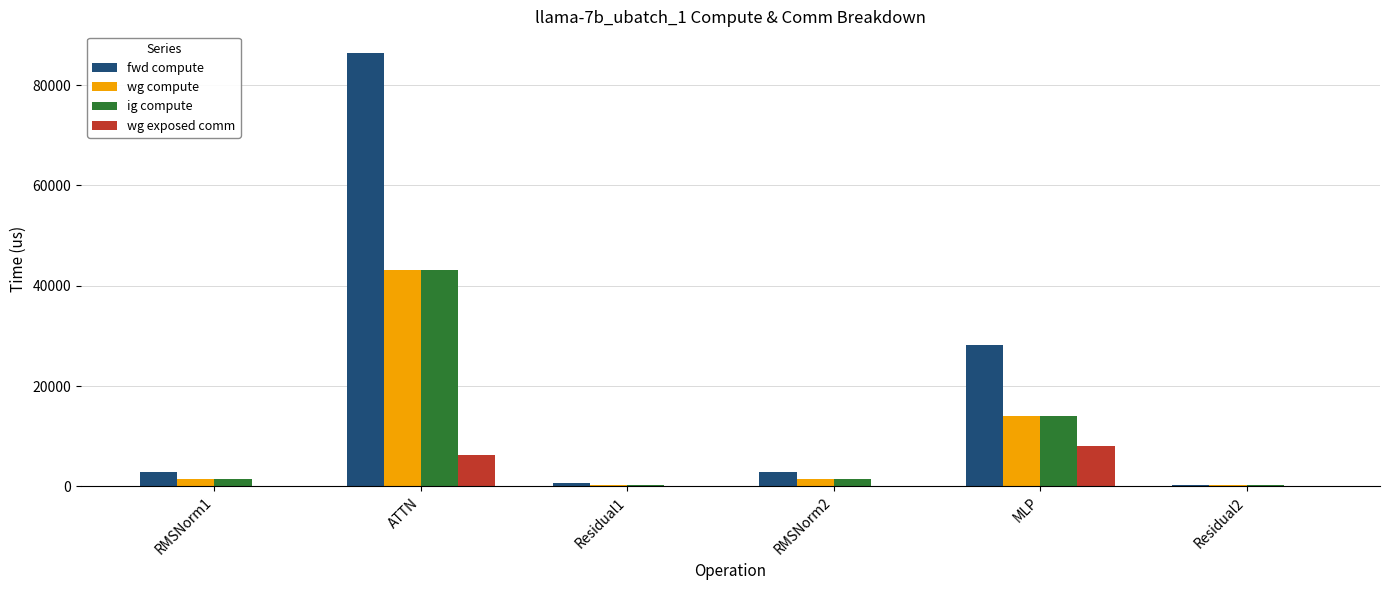

Which series has the largest total across all categories?

fwd compute